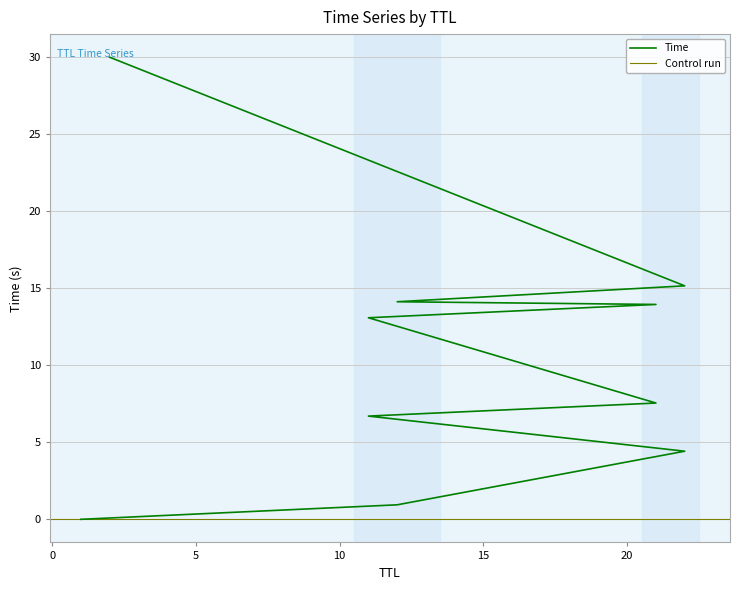

Reading right to left, extract all data points from this chart.

2=30.0	22=15.2	12=14.1	21=13.9	11=13.1	21=7.5	11=6.7	22=4.4	12=0.9	1=0.0